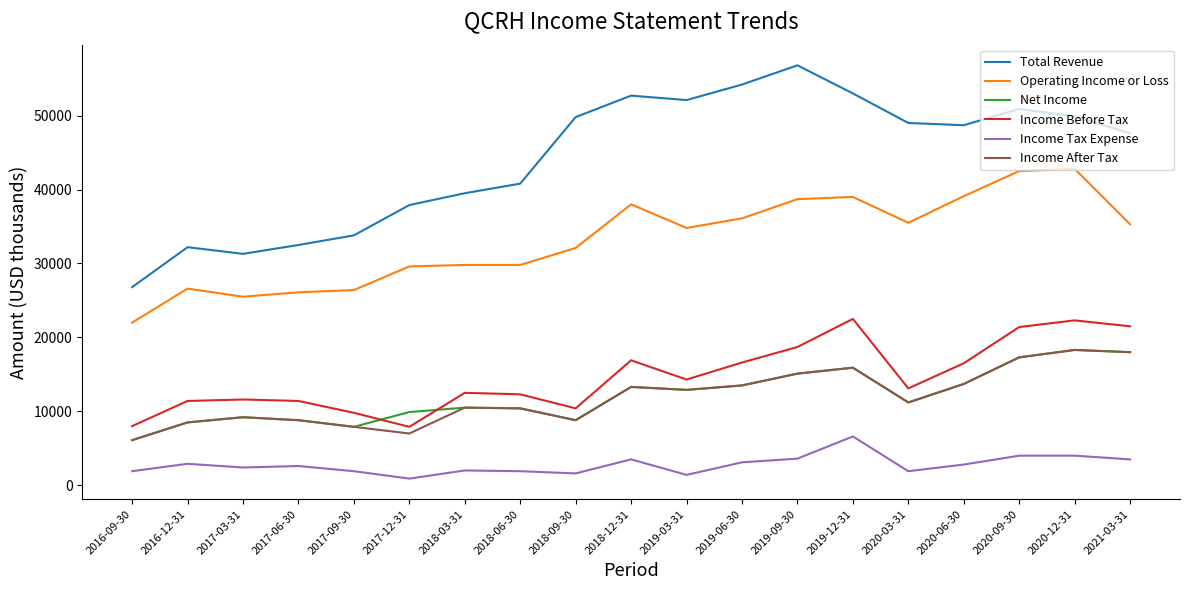

True or false: Income Tax Expense has more than 0 interior local peaks.

True